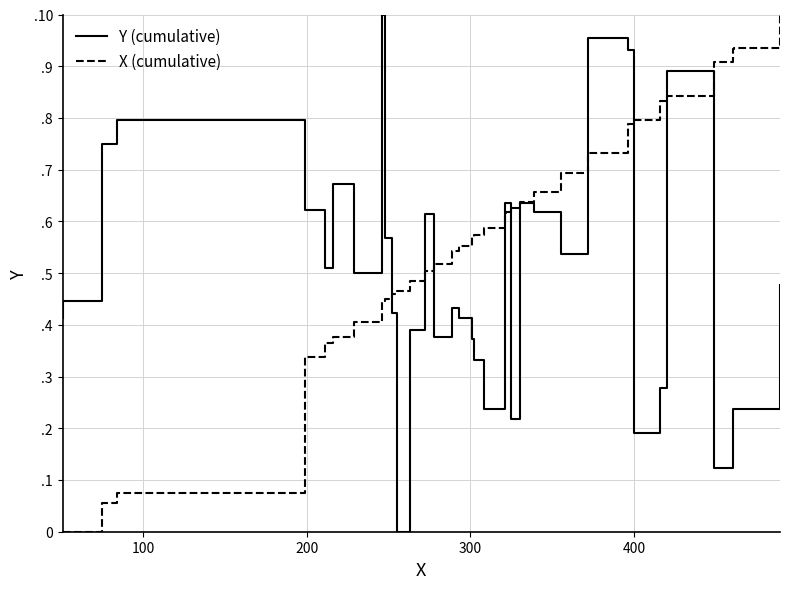

The Y (cumulative) series shows 1.2 at 32. True or false?

False